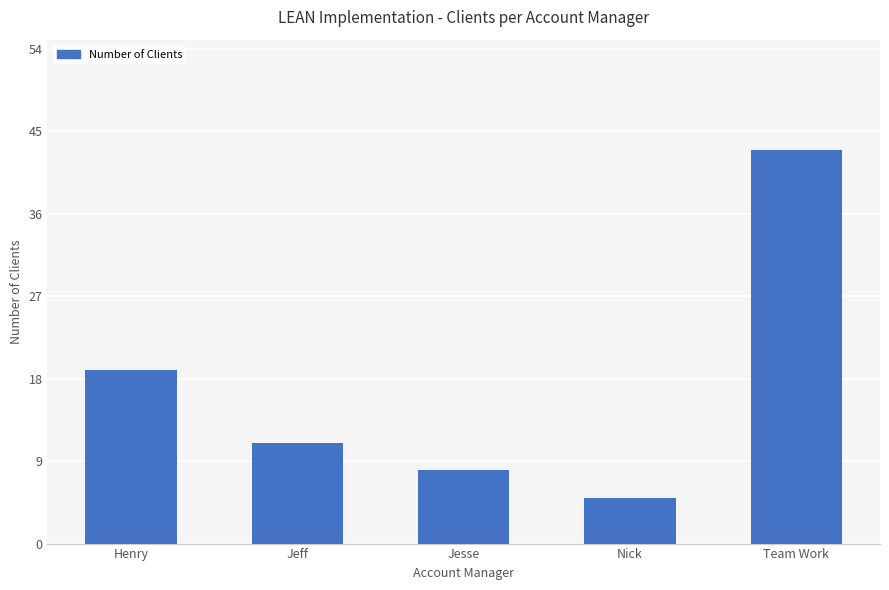

Which has a higher value, Jeff or Henry?

Henry